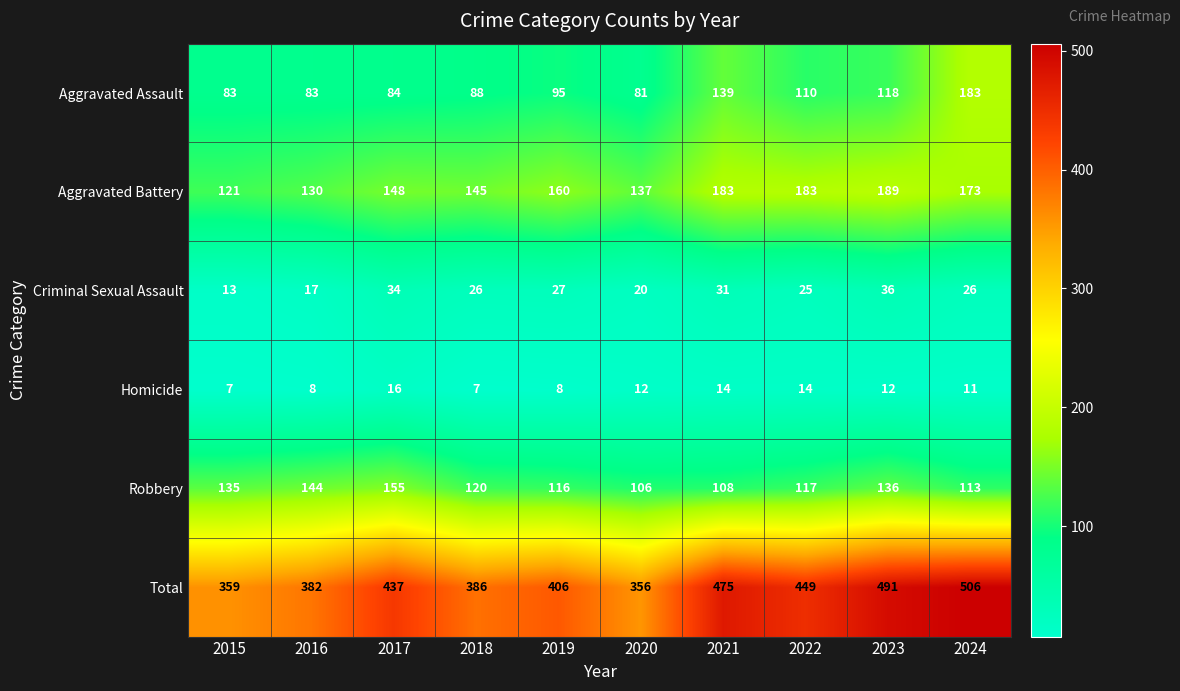

Which series has the largest total across all categories?

Total